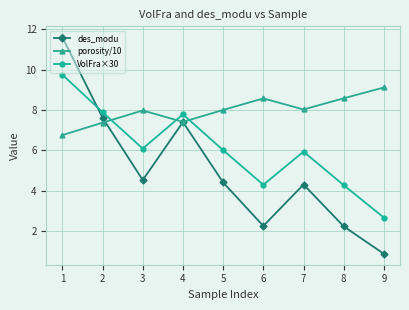

Rank the series by their average value, from highest to lowest.

porosity/10, VolFra×30, des_modu